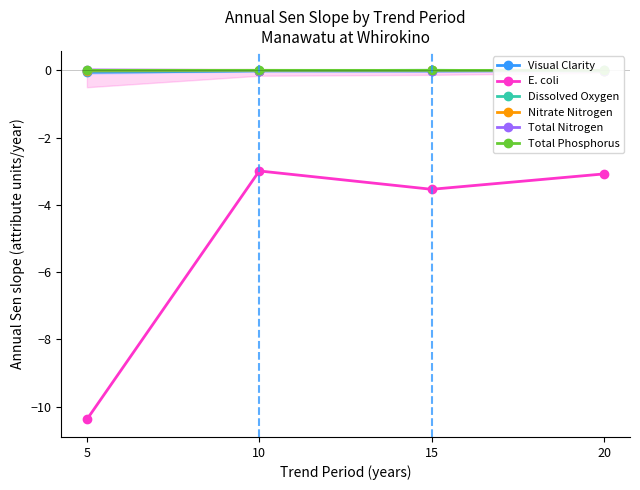

What is the total value across all series at 15?

-3.6